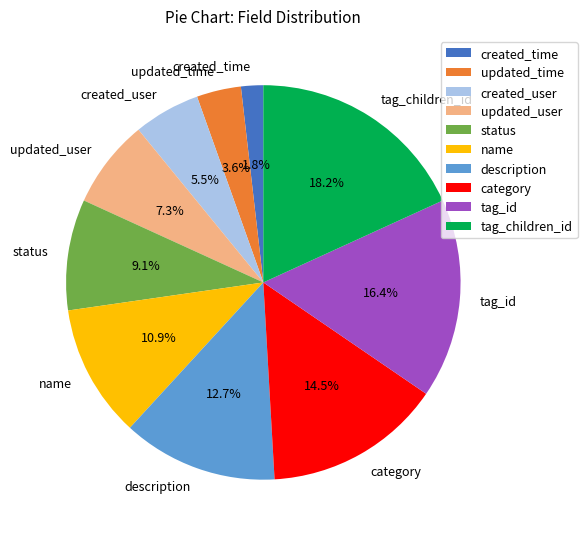

To the nearest percent, what percentage of the pie is tag_children_id?

18%